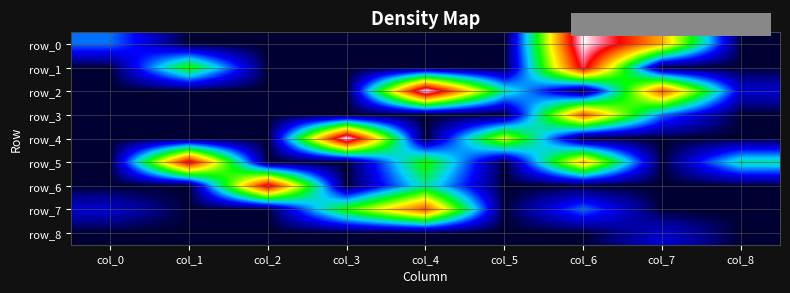

List the series in order of their peak value, lowest first.

row_8, row_3, row_7, row_1, row_5, row_6, row_0, row_2, row_4